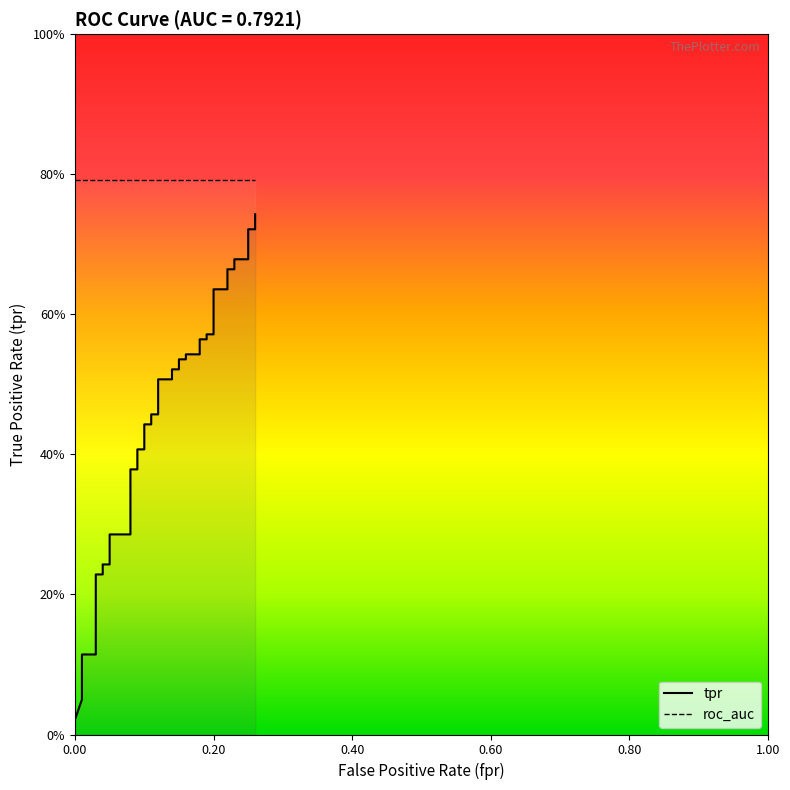

What is the average value?

0.4